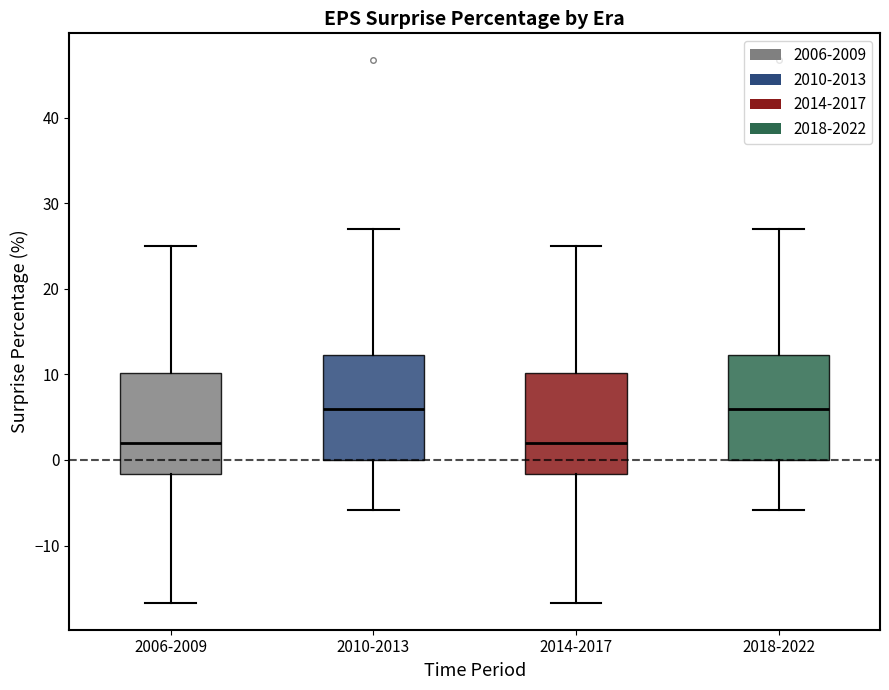

Reading left to right, read every box against the y-axis: the position of its median line, the range the box covers, and the ends of its whiskers. The values are not printed on the chart, so give them approximately, as read against the axis.

2006-2009: median 2, box -2 to 10, whiskers -17 to 25
2010-2013: median 6, box 0 to 12, whiskers -6 to 27
2014-2017: median 2, box -2 to 10, whiskers -17 to 25
2018-2022: median 6, box 0 to 12, whiskers -6 to 27